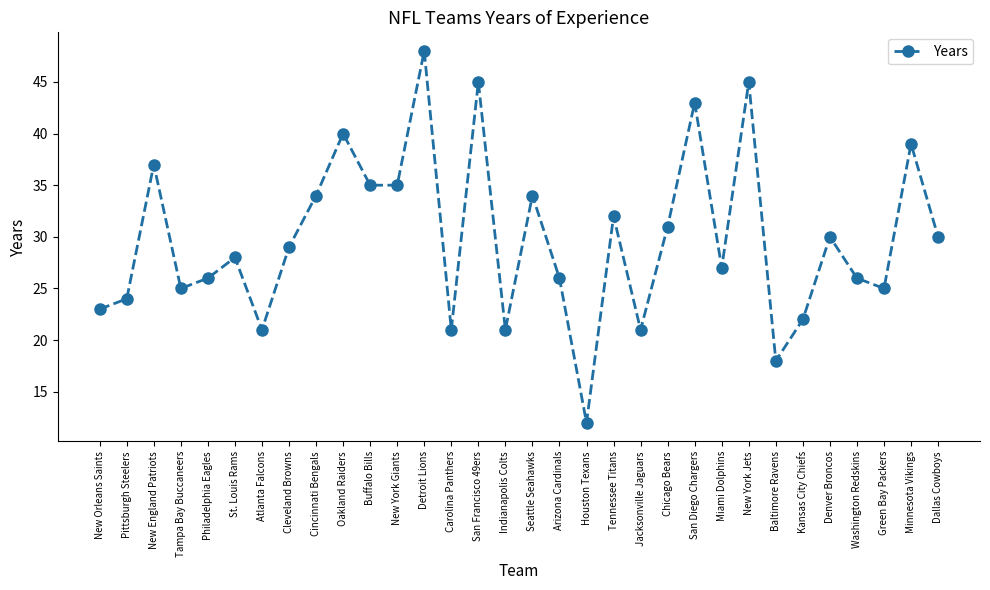

What is the label of the 32nd point from the left?

Dallas Cowboys